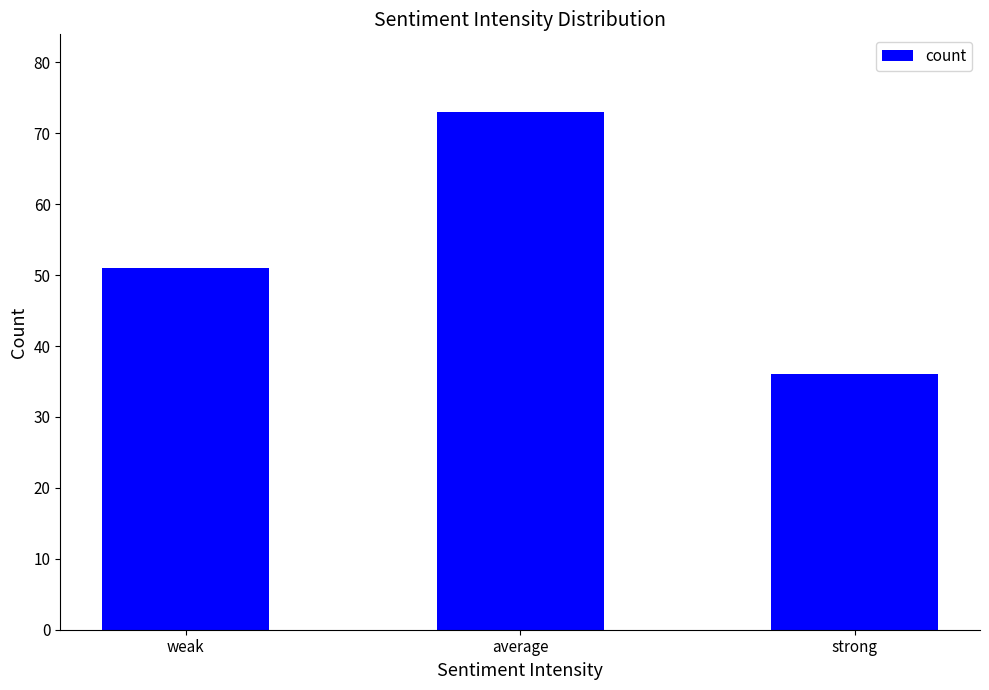

What is the change in value from average to strong?

-37